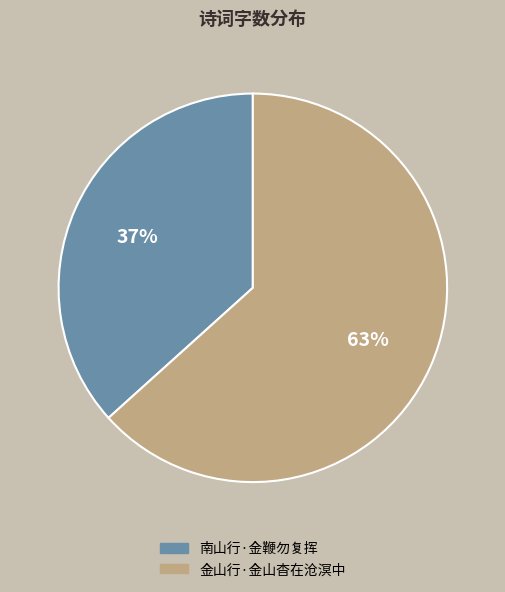

Combined, do 金山行·金山杳在沧溟中 and 南山行·金鞭勿复挥 account for over 50%?

Yes